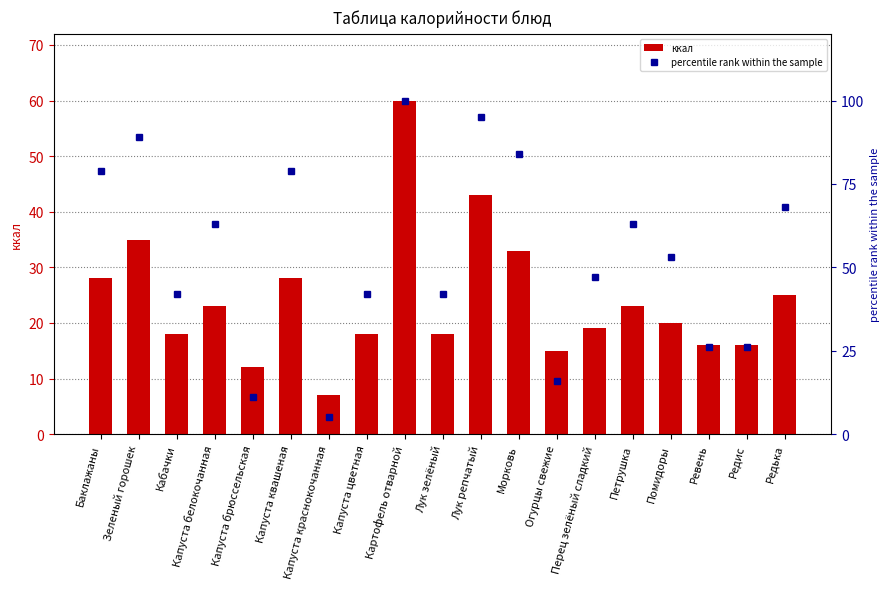

Where does the percentile rank within the sample series first go above 53?

Баклажаны